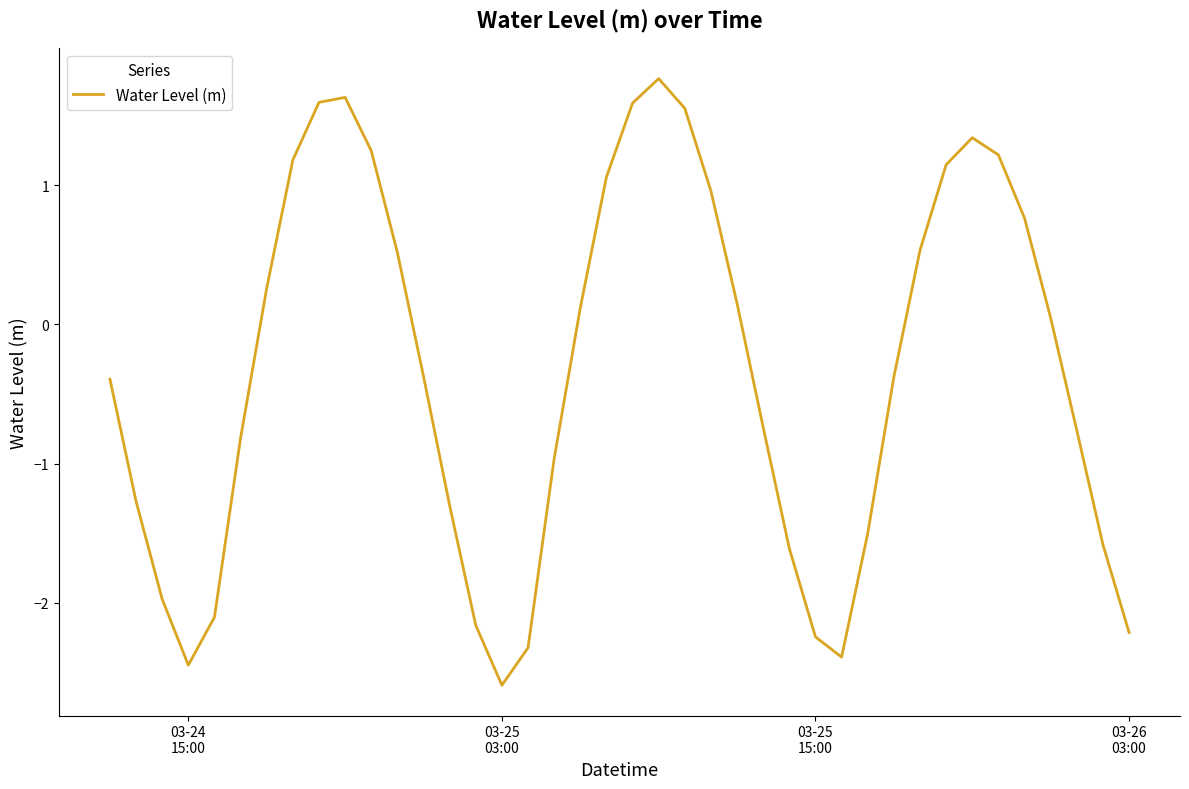

What is the difference between the maximum and minimum values?

4.4